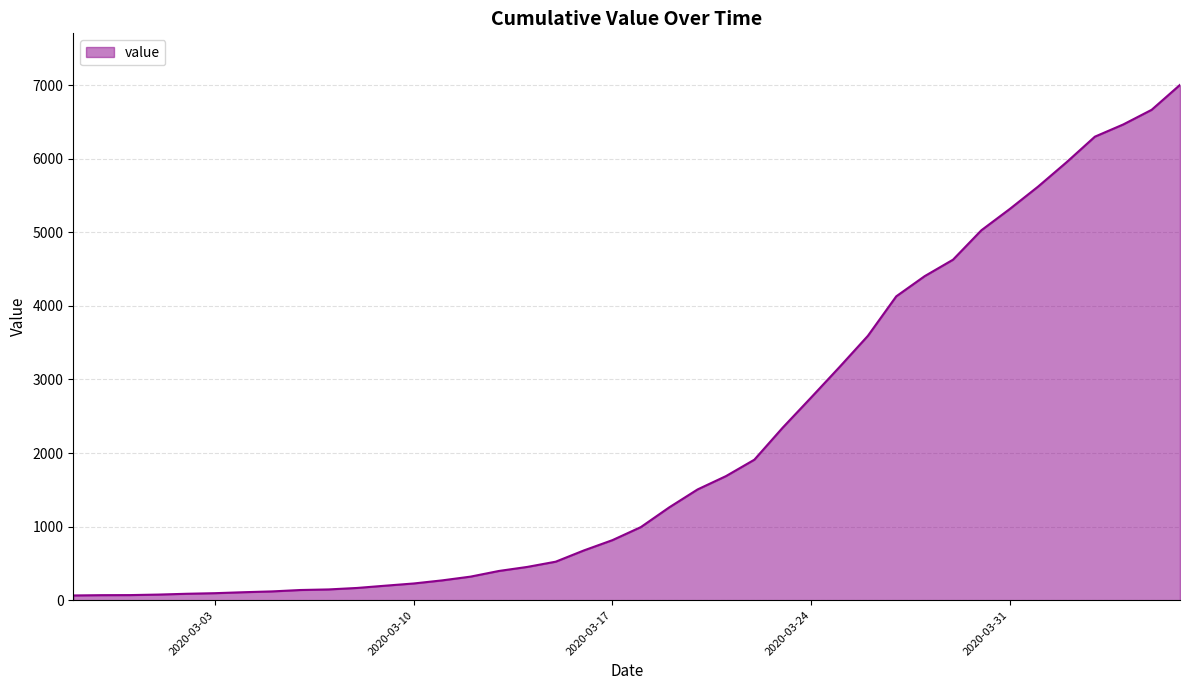

What is the greatest value displayed?

7003